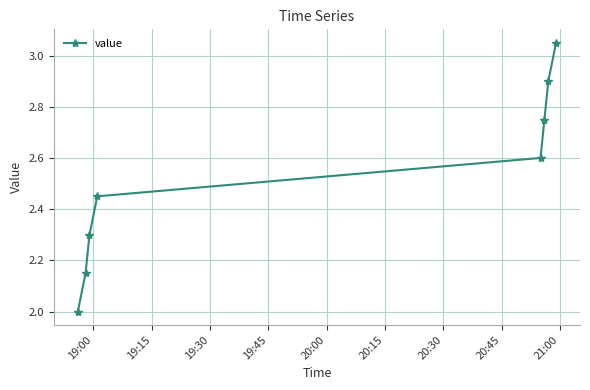

What is the smallest value displayed?

2.0